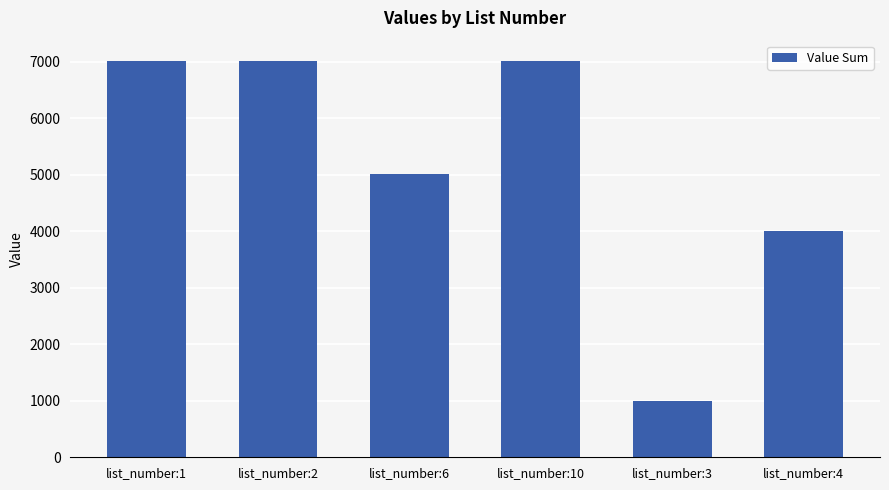

Count the number of categories in the chart.

6